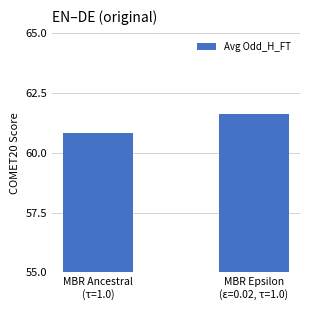

What is the change in value from MBR Ancestral
(τ=1.0) to MBR Epsilon
(ε=0.02, τ=1.0)?

+0.8